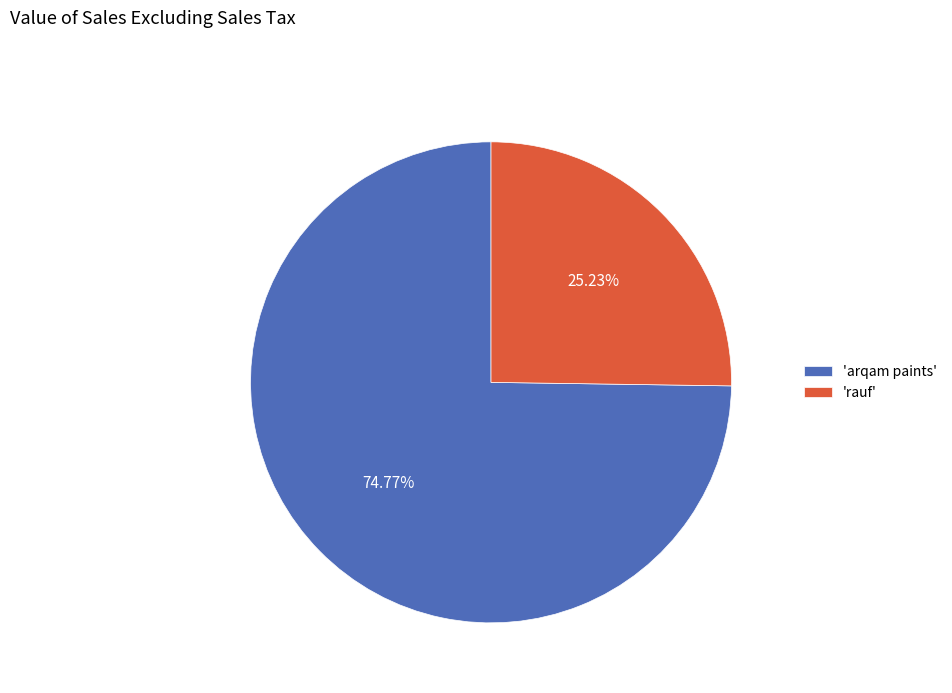

Approximately how many times larger is the value at 'arqam paints' compared to 'rauf'?

3.0